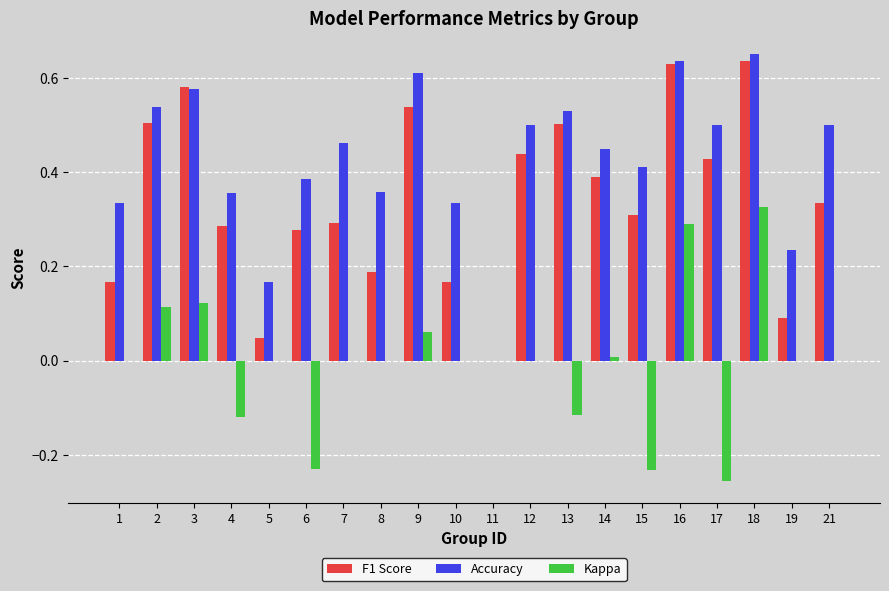

How many categories are shown in the chart?

20